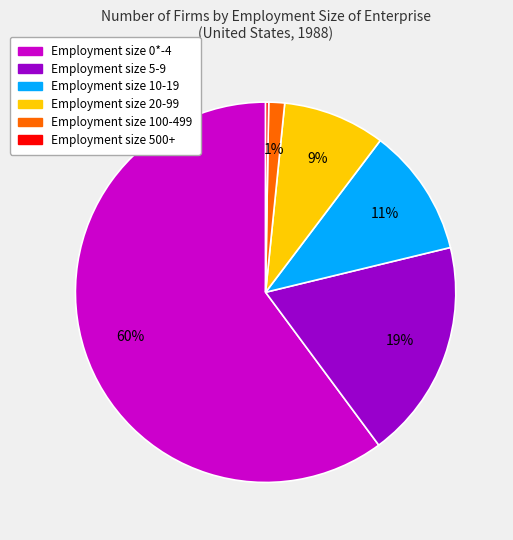

Does any single category account for the majority?

Yes